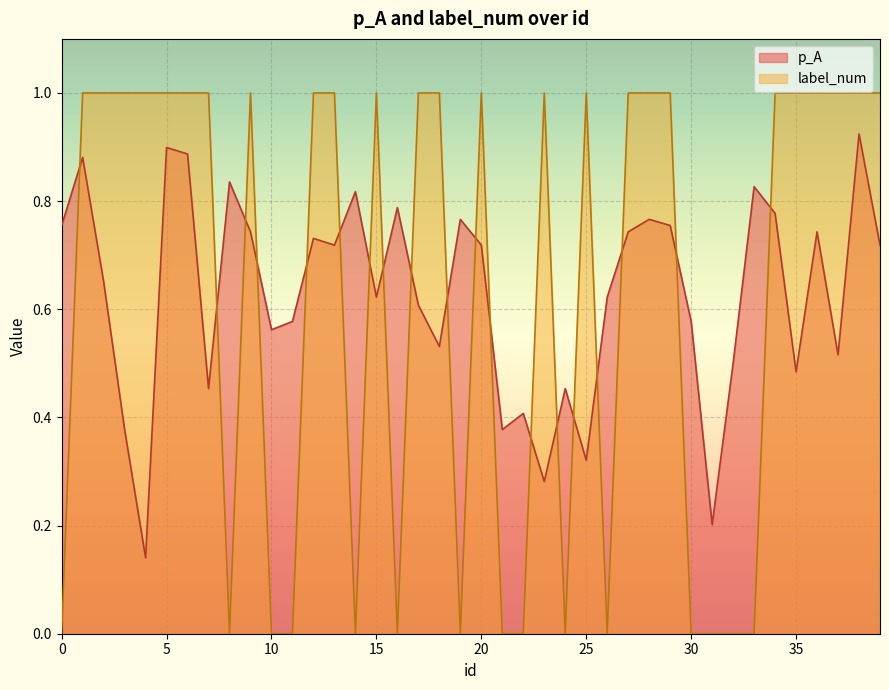

Where is p_A nearest to the value 0?

4